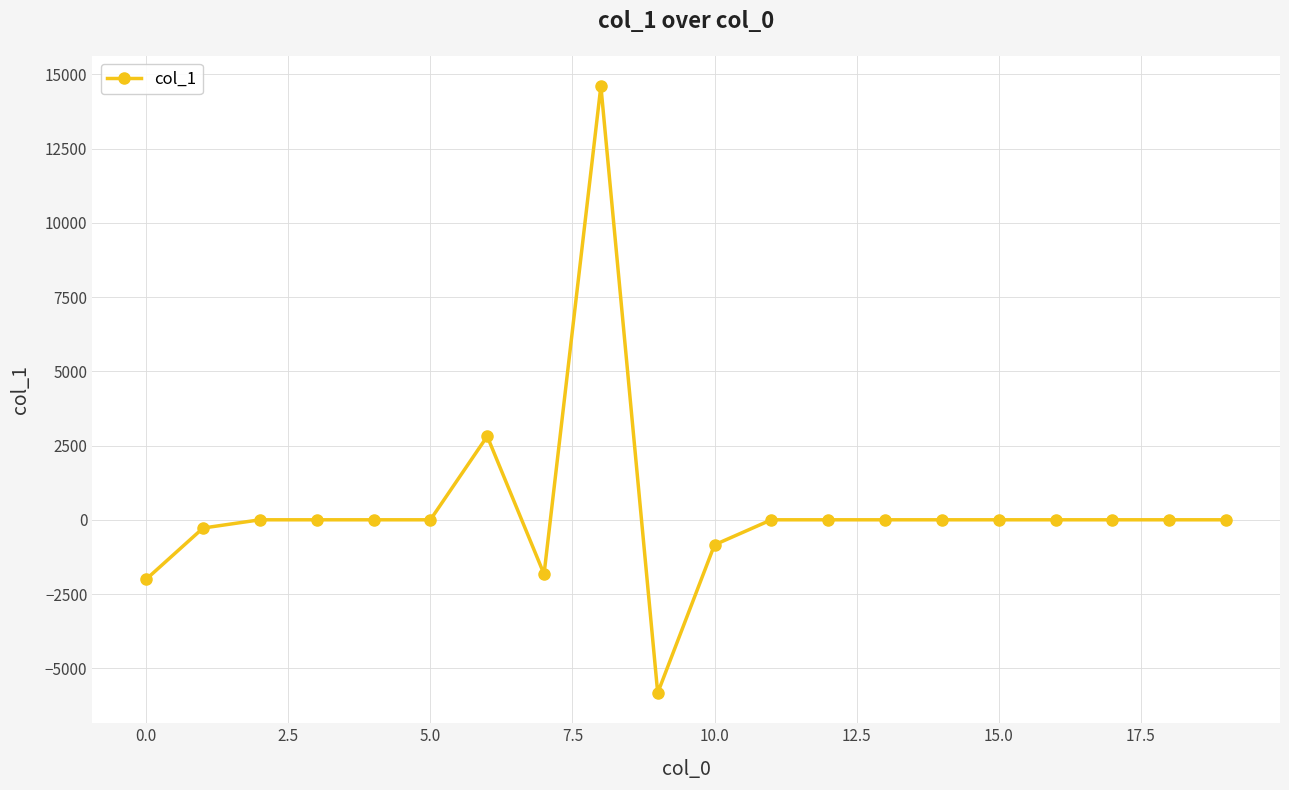

What is the greatest value displayed?

14600.9